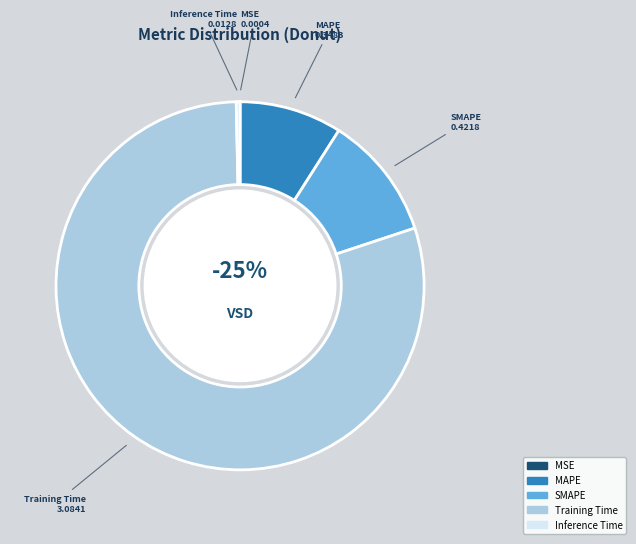

To the nearest percent, what is the average slice percentage?

20%